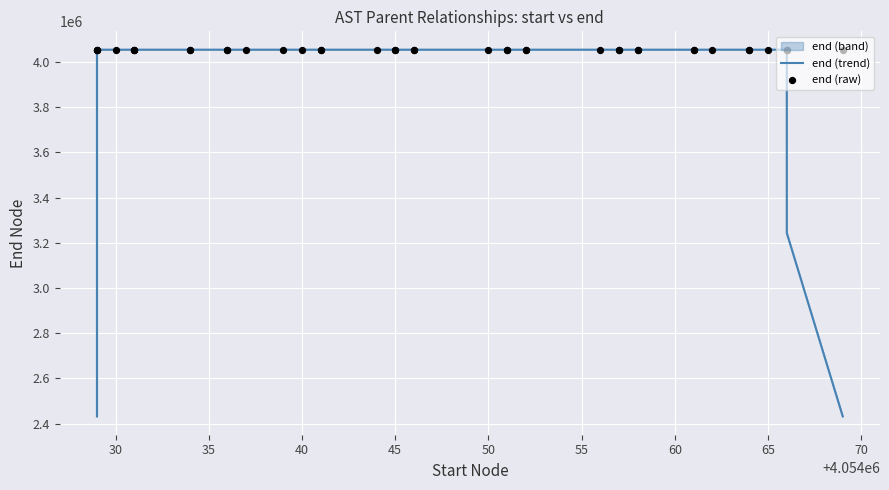

At how many categories does at least one series exceed 2920329?

40